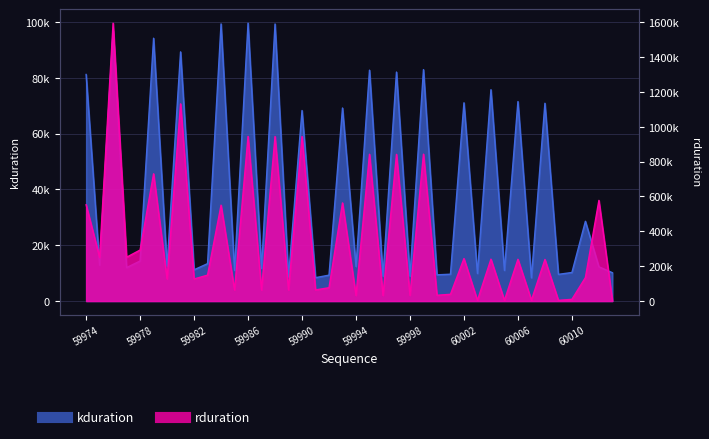

What is the difference between the maximum and minimum values in the rduration series?

1592155